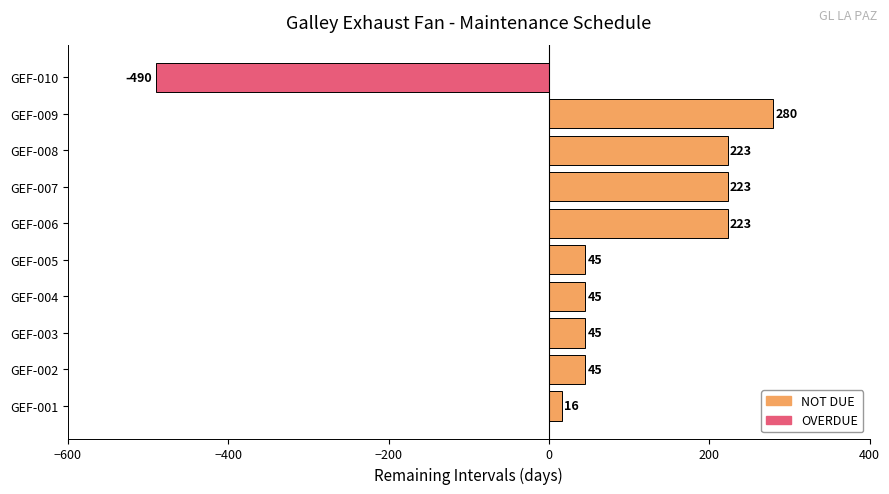

Does the chart contain any negative values?

Yes